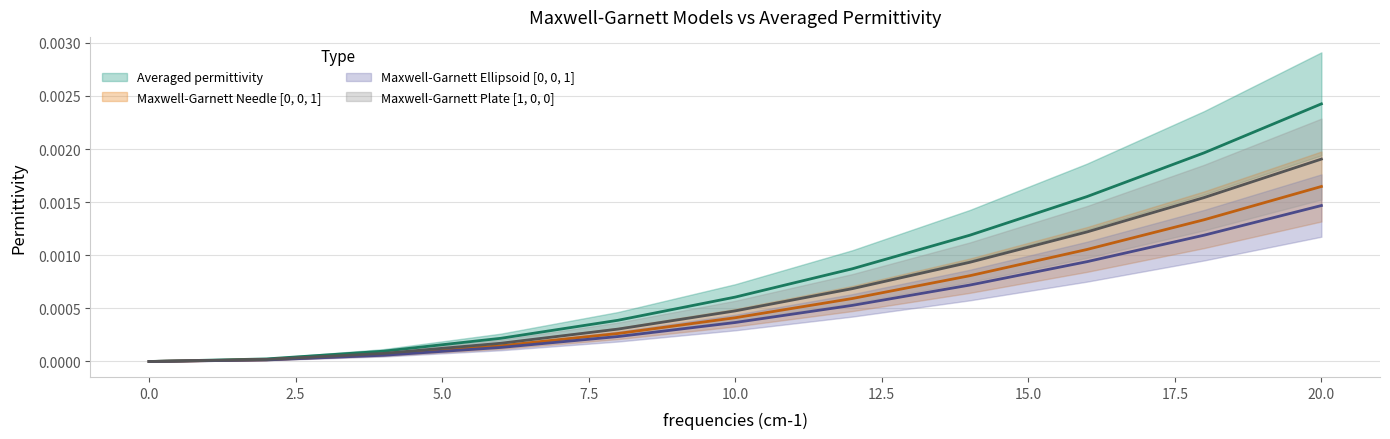

List the series in order of their peak value, lowest first.

Maxwell-Garnett Ellipsoid [0, 0, 1], Maxwell-Garnett Needle [0, 0, 1], Maxwell-Garnett Plate [1, 0, 0], Averaged permittivity